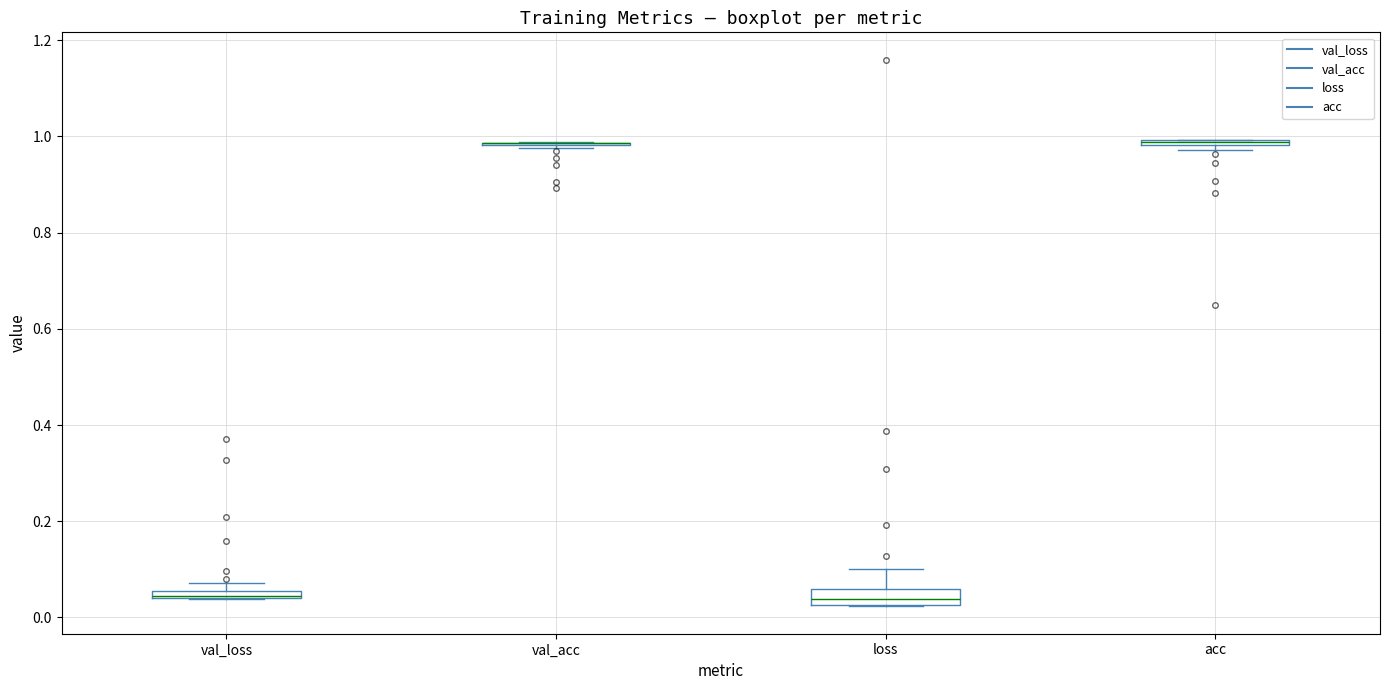

Where is the lower edge of the box for val_loss on the y-axis? The values are not printed on the chart, so give them approximately, as read against the axis.

0.04